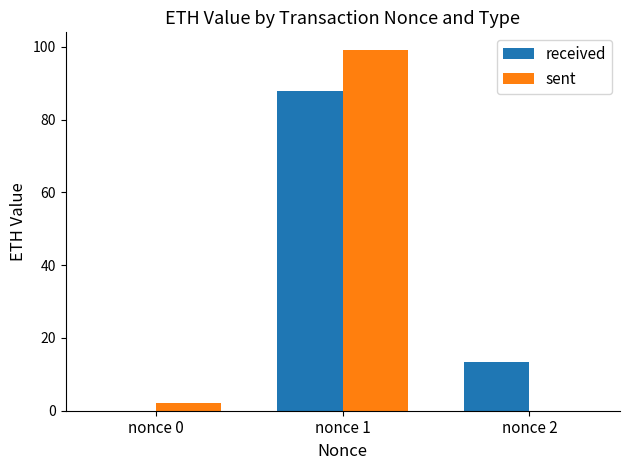

What is the approximate value of sent at nonce 0?

2.0